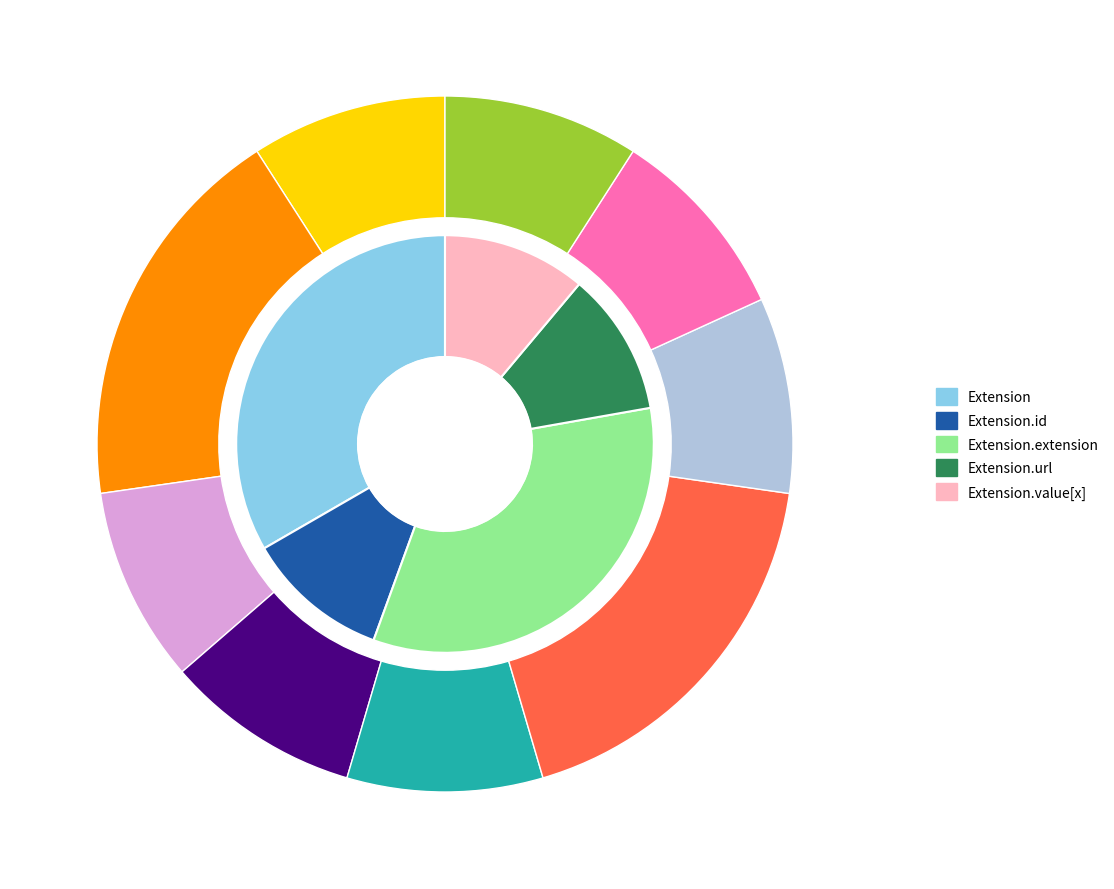

Is it true that Extension.url is 88% of the pie?

False